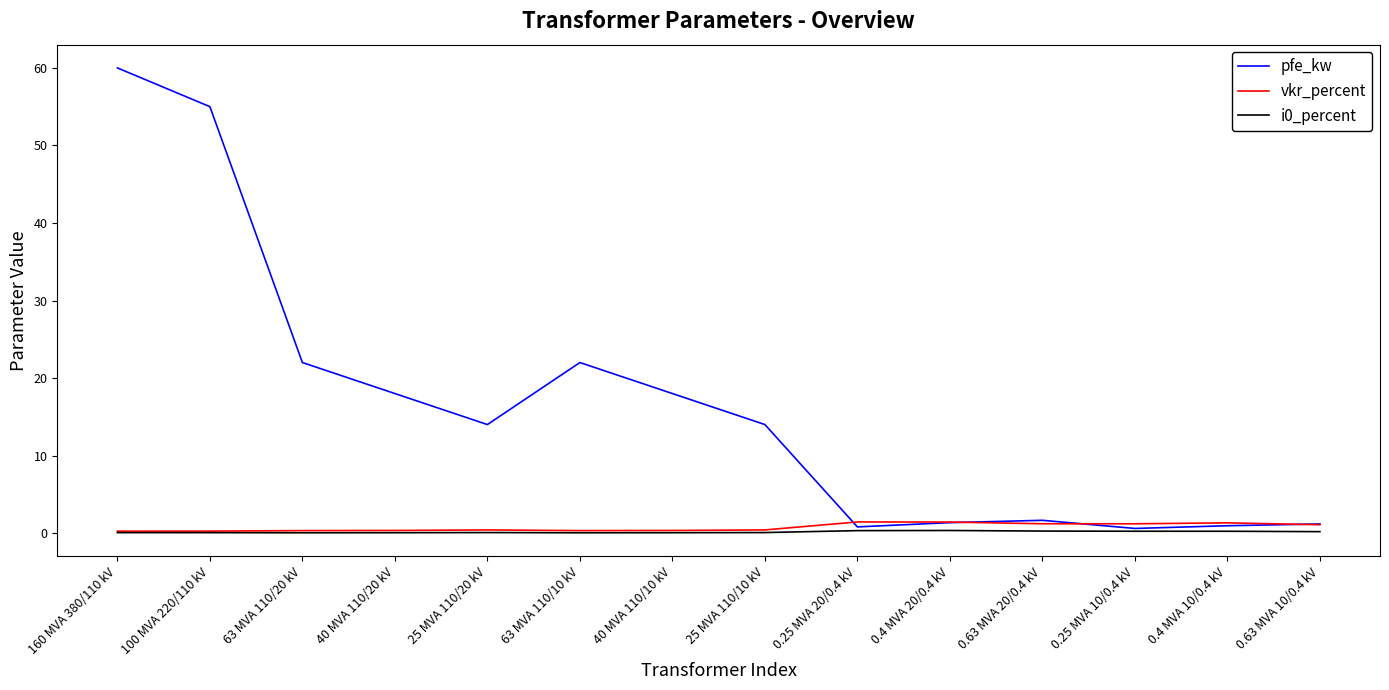

What is the greatest value displayed?

60.0